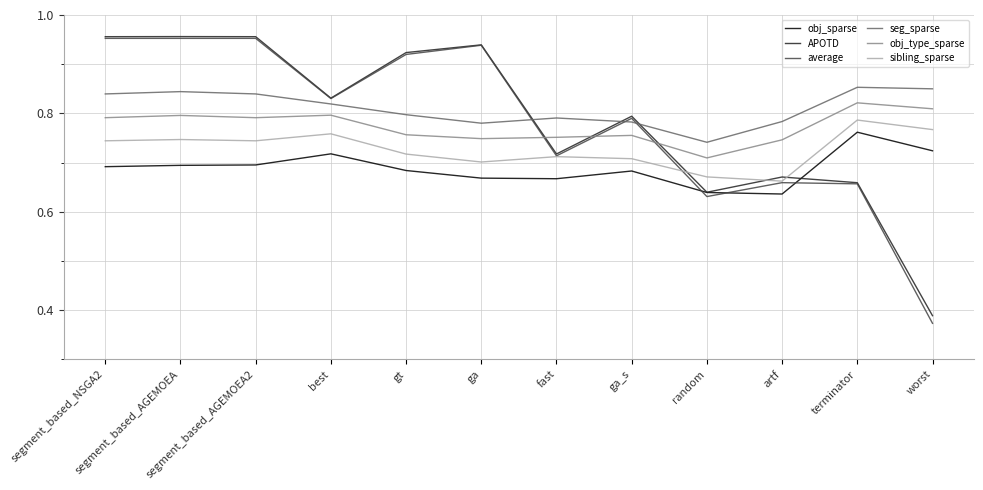

True or false: seg_sparse and average intersect in this chart.

True